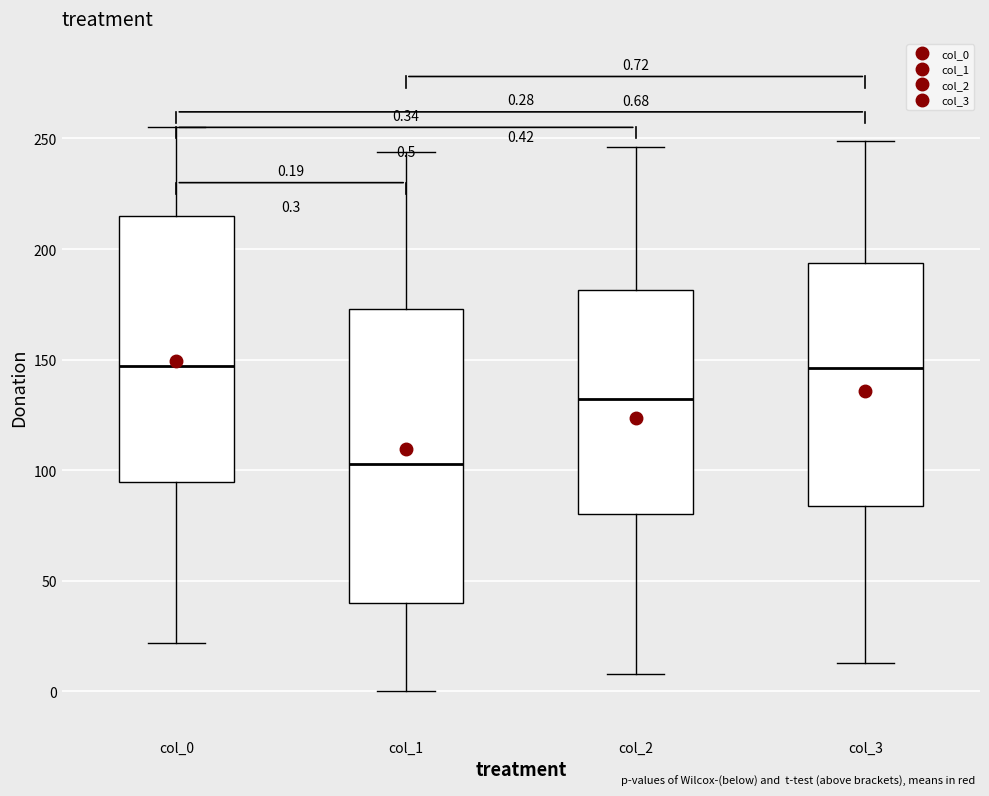

Which box has the lowest median line?

col_1